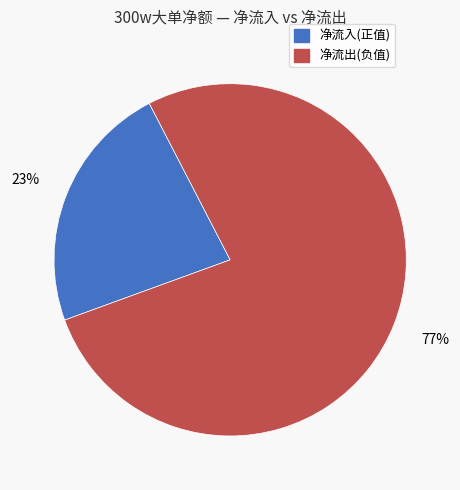

Is there a majority slice in this chart?

Yes